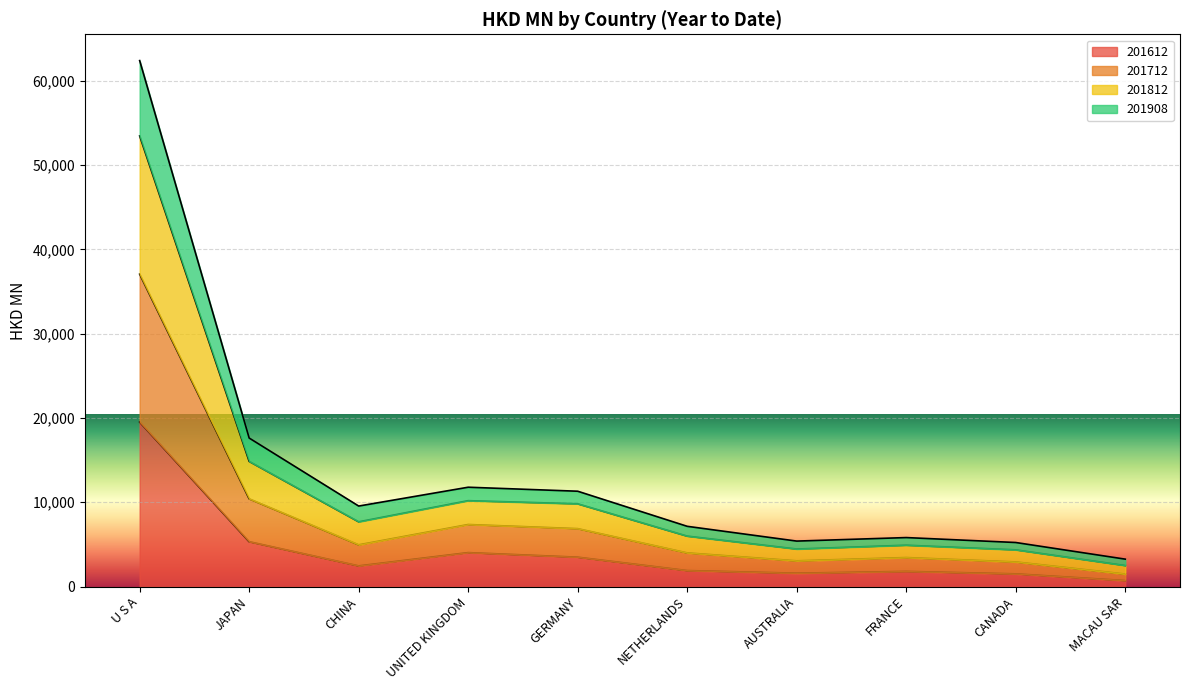

At which label is 201612 closest to 10114?

JAPAN